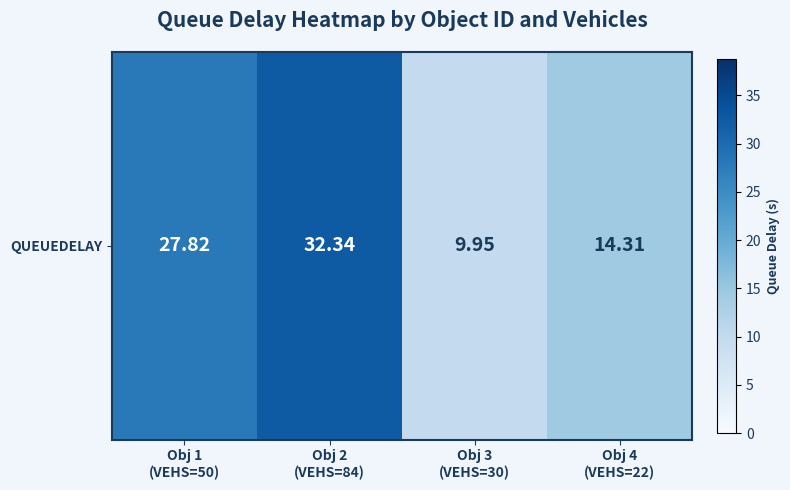

The value at Obj 1
(VEHS=50) is 27.8. True or false?

True